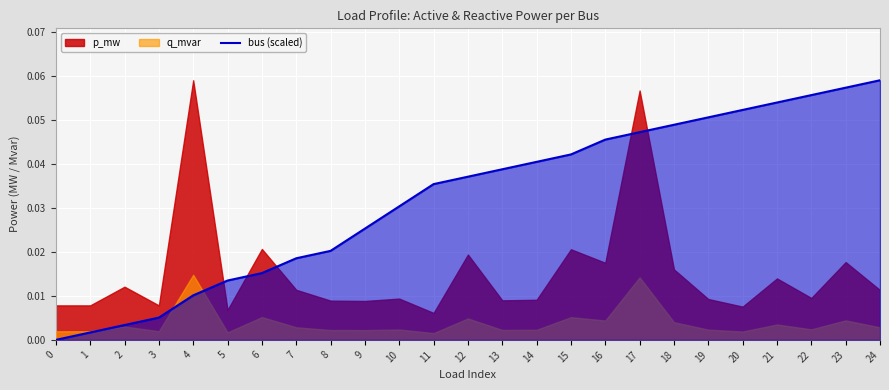

Reading left to right, what are all the values shown in this chart?

0.0	0.0	0.0	0.0	0.0	0.0	0.0	0.0	0.0	0.0	0.0	0.0	0.0	0.0	0.0	0.0	0.0	0.0	0.0	0.1	0.1	0.1	0.1	0.1	0.1